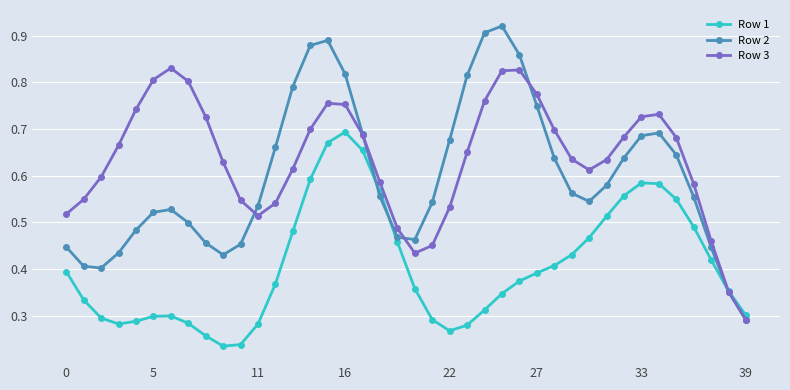

List the series in order of their overall mean, lowest first.

Row 1, Row 2, Row 3